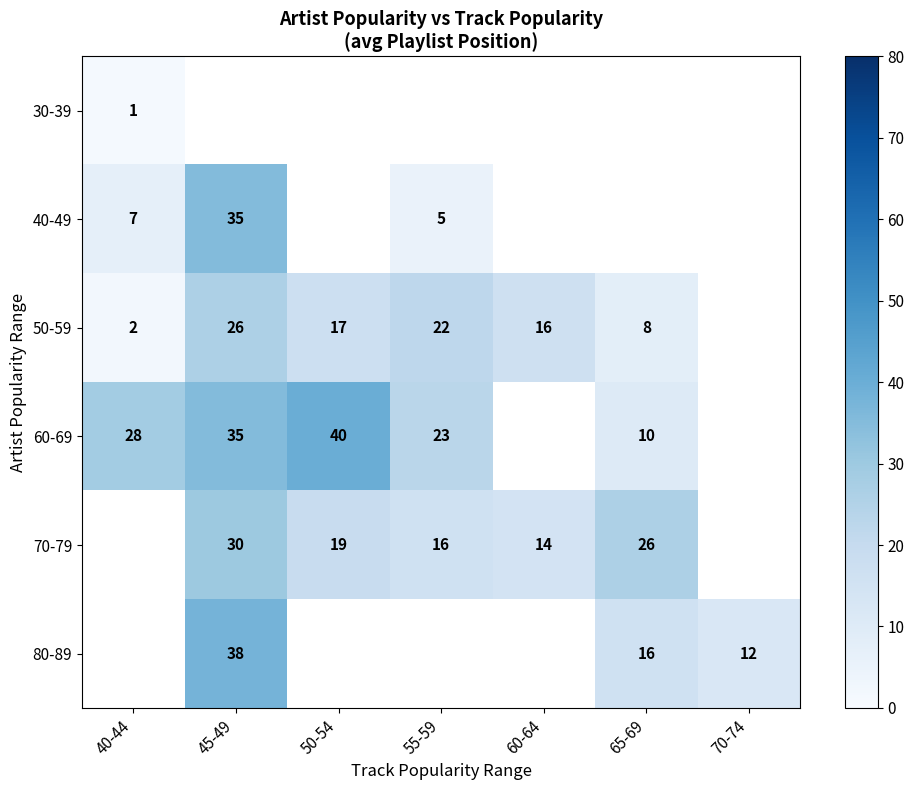

What is the smallest value displayed?

1.0